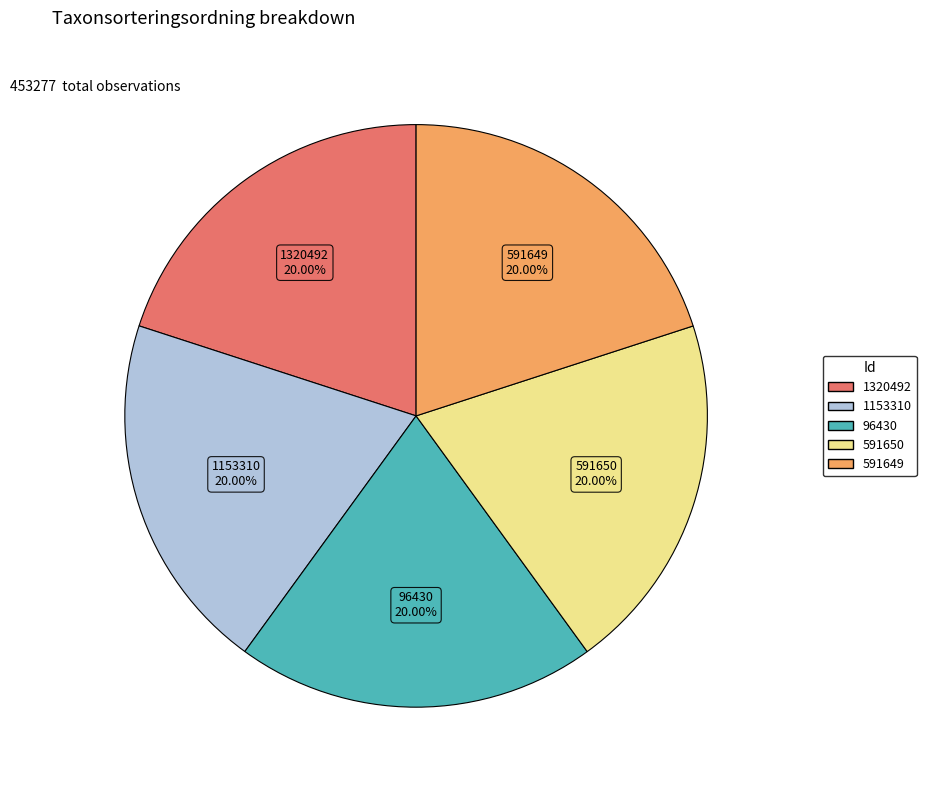

What percentage is the 1320492 slice, to the nearest percent?

20%